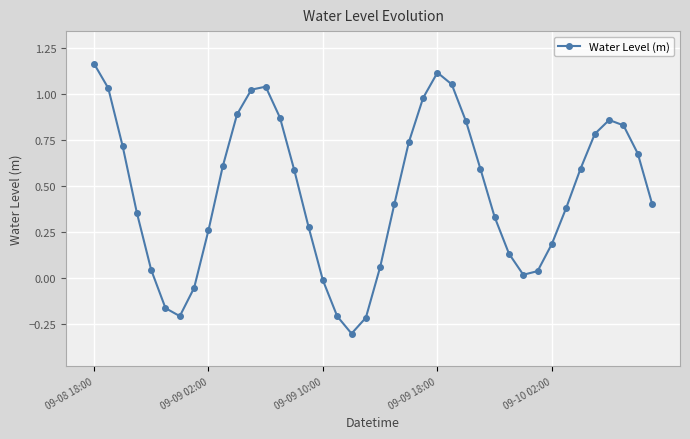

What is the average value?

0.5